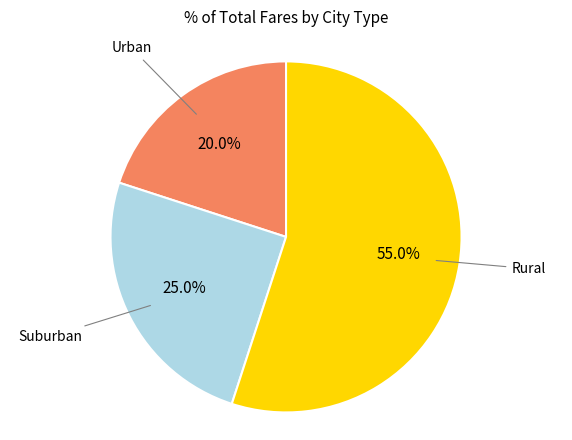

Does any single category account for the majority?

Yes